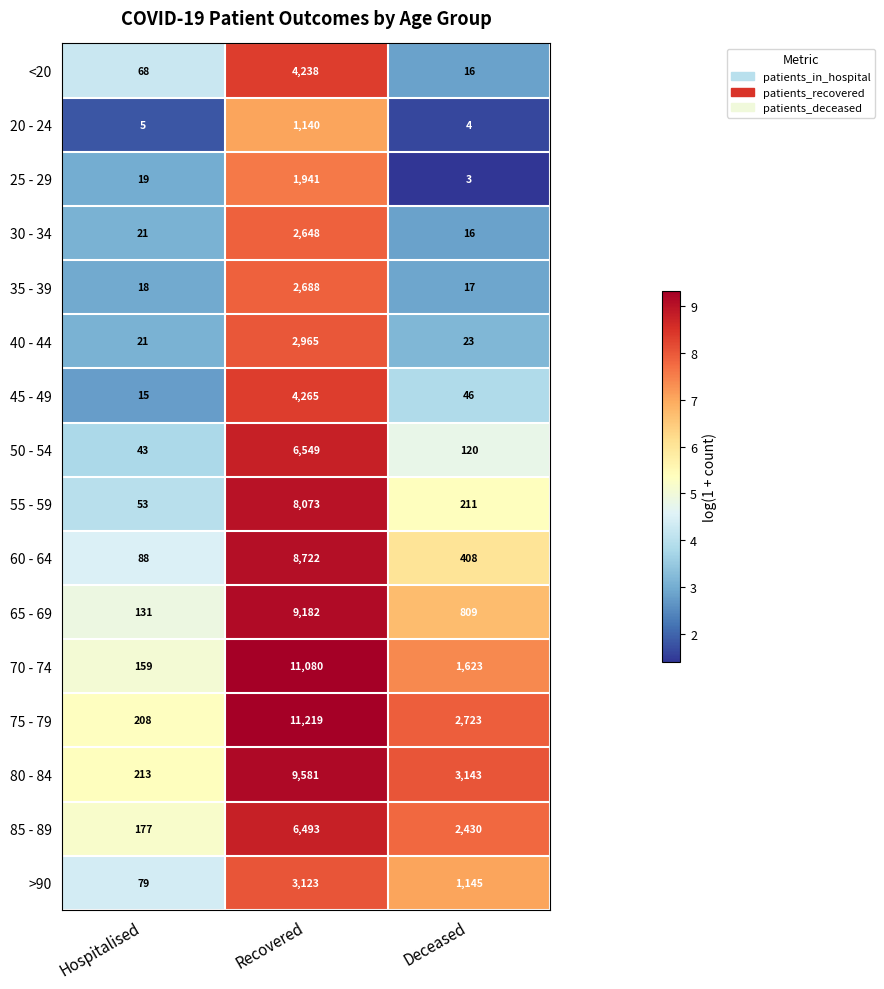

How many 85 - 89 values are between 177 and 6493?

3